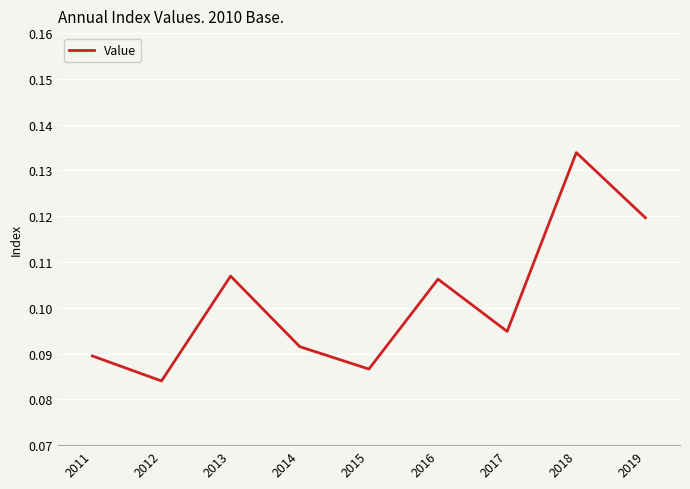

Between 2011 and 2012, which is larger?

2011